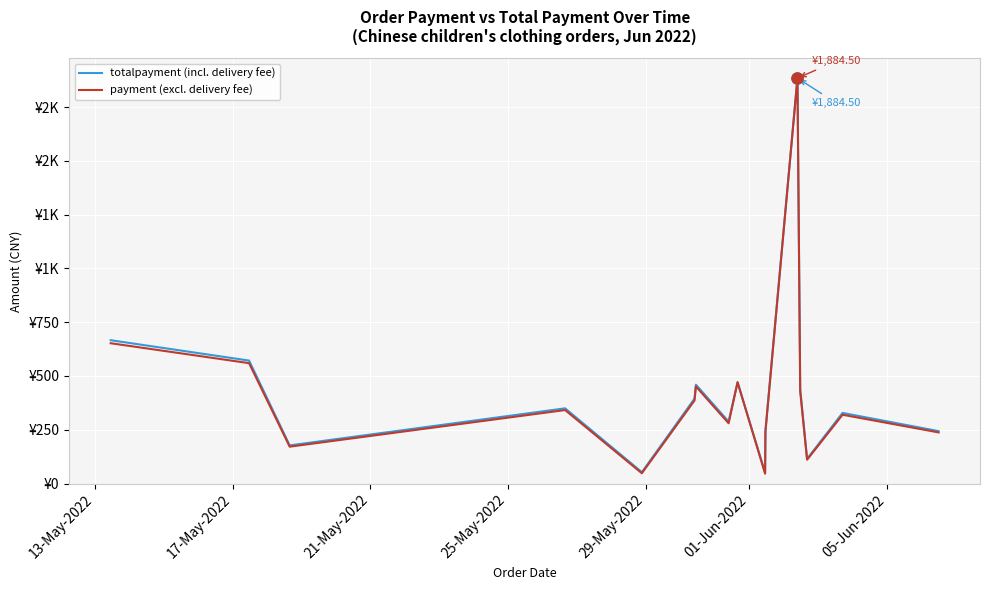

What are all the series names shown in the legend?

totalpayment (incl. delivery fee), payment (excl. delivery fee)